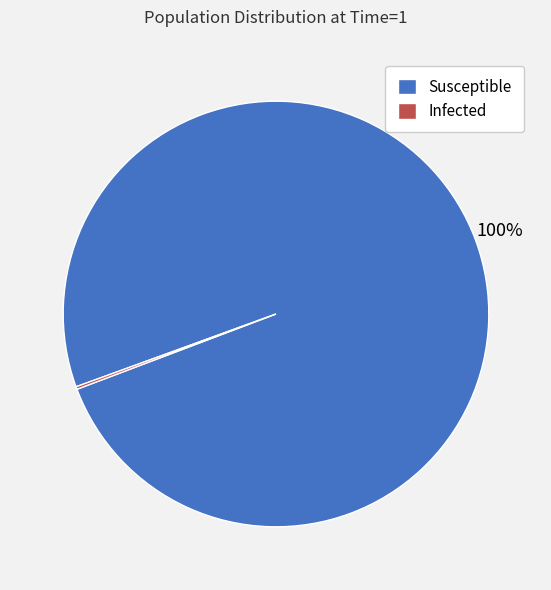

To the nearest percent, what is the average slice percentage?

50%